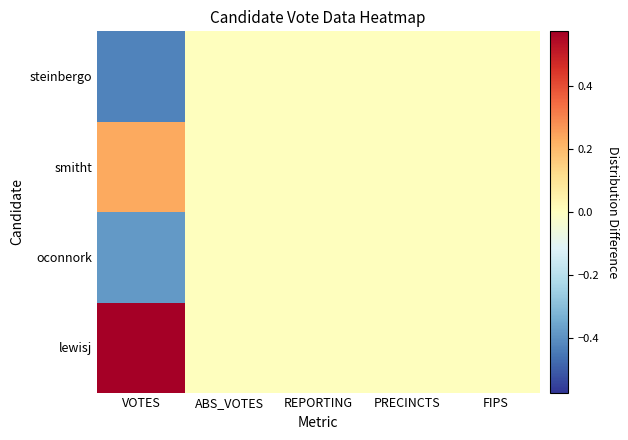

Reading left to right, extract all data points from this chart.

lewisj: VOTES=0.6	ABS_VOTES=0.0	REPORTING=0.0	PRECINCTS=0.0	FIPS=0.0
oconnork: VOTES=-0.4	ABS_VOTES=0.0	REPORTING=0.0	PRECINCTS=0.0	FIPS=0.0
smitht: VOTES=0.2	ABS_VOTES=0.0	REPORTING=0.0	PRECINCTS=0.0	FIPS=0.0
steinbergo: VOTES=-0.4	ABS_VOTES=0.0	REPORTING=0.0	PRECINCTS=0.0	FIPS=0.0